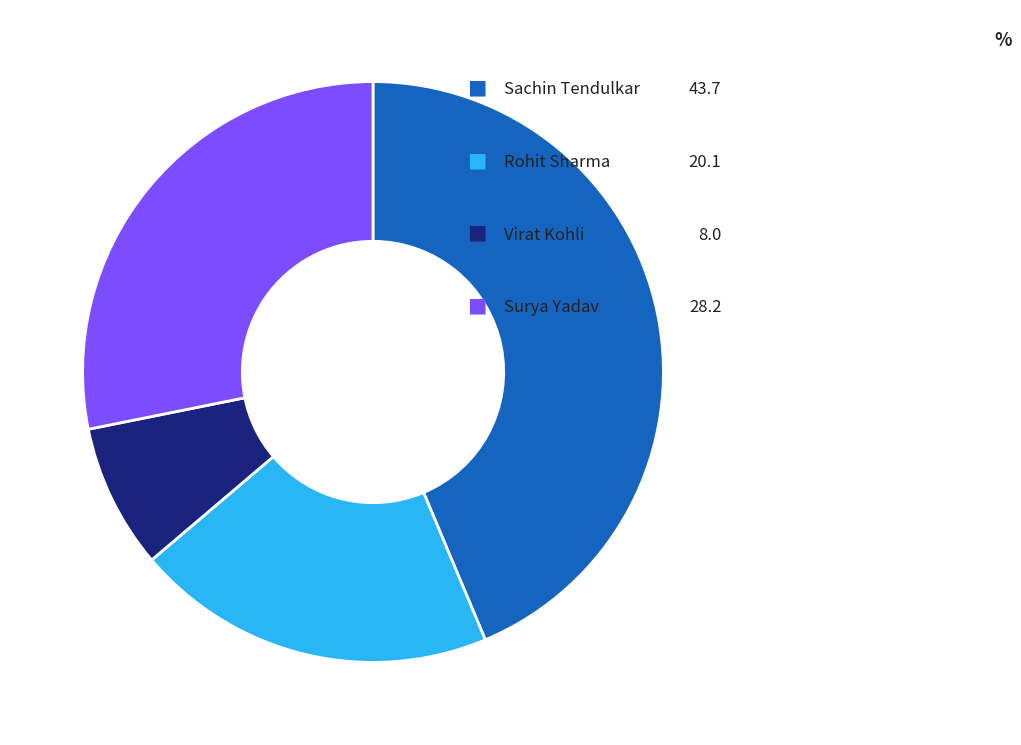

Is there a majority slice in this chart?

No